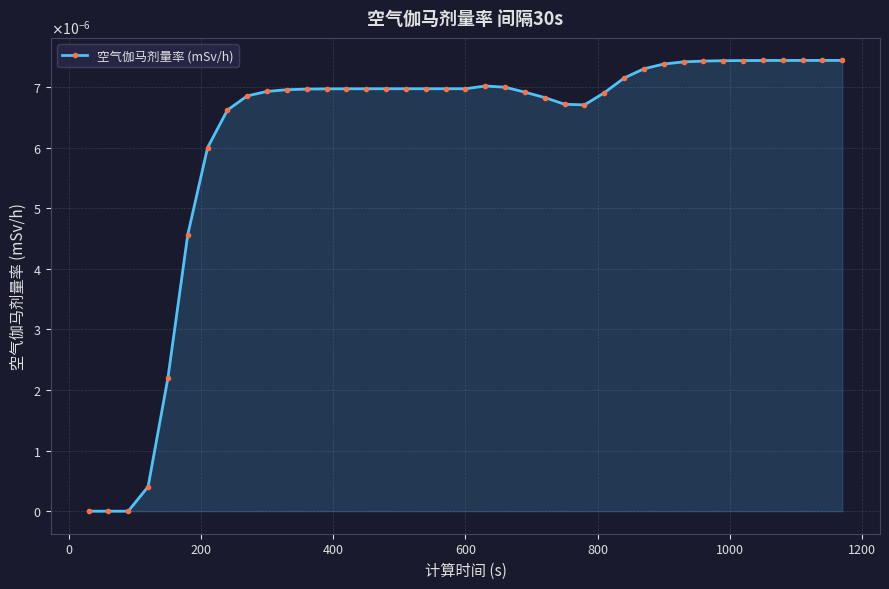

Does the chart have visible grid lines?

Yes